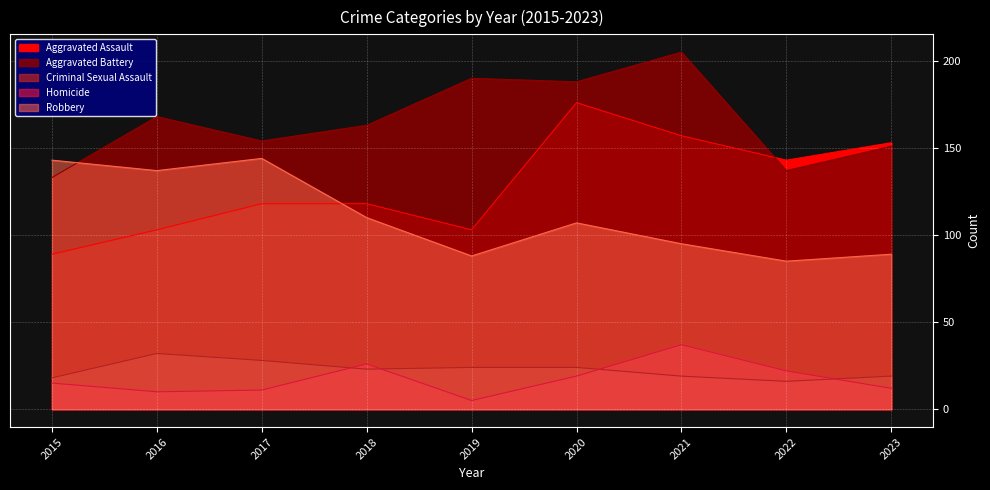

Does the chart display data point markers on the line(s)?

No